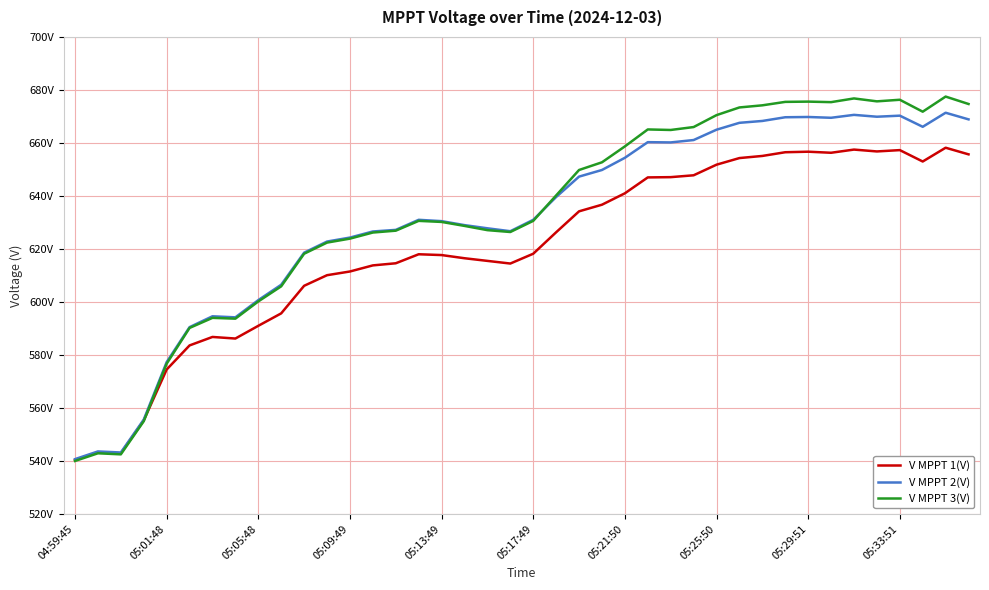

How many times do V MPPT 3(V) and V MPPT 2(V) cross each other?

1